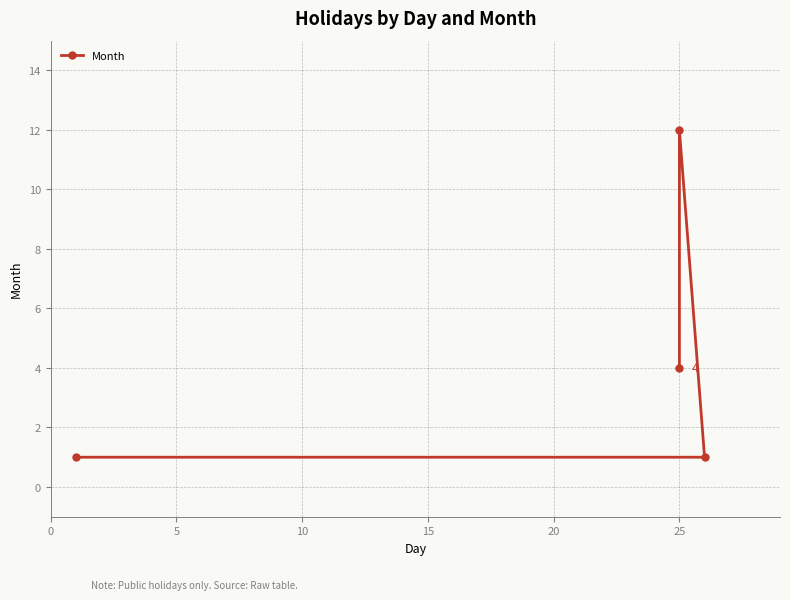

How many lines are shown in the chart?

1